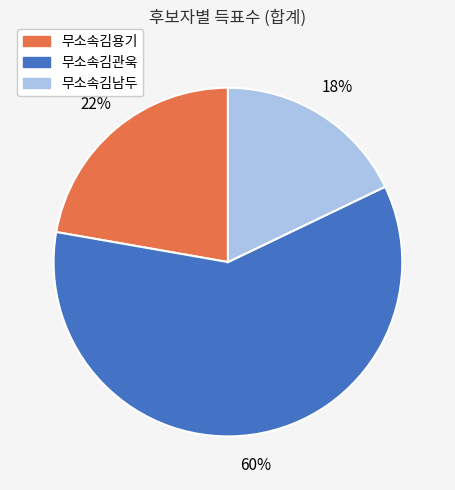

True or false: 무소속김용기 accounts for 17% of the total.

False